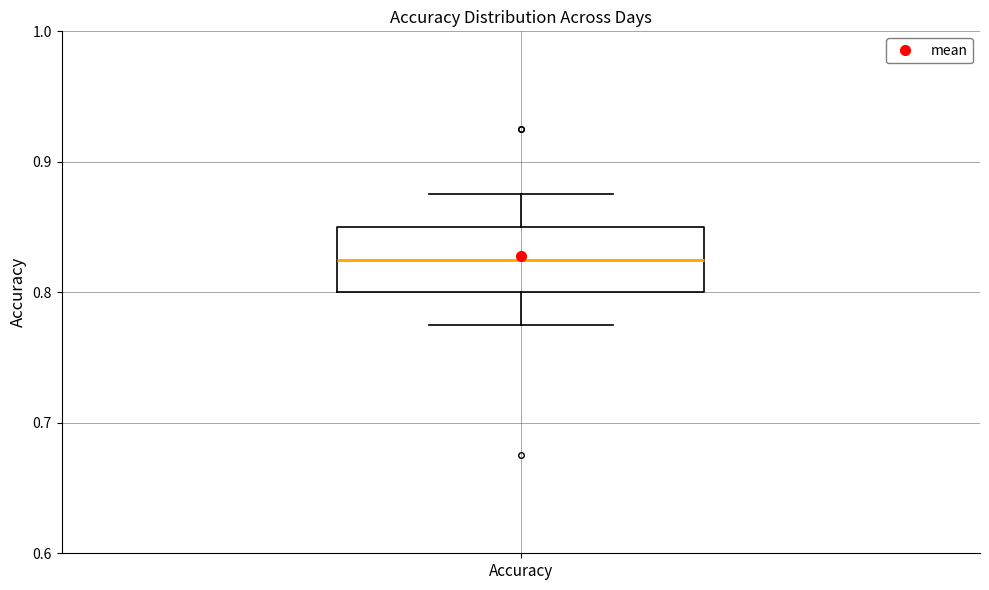

Where does the median line of the box for Accuracy sit on the y-axis? The values are not printed on the chart, so give them approximately, as read against the axis.

0.83